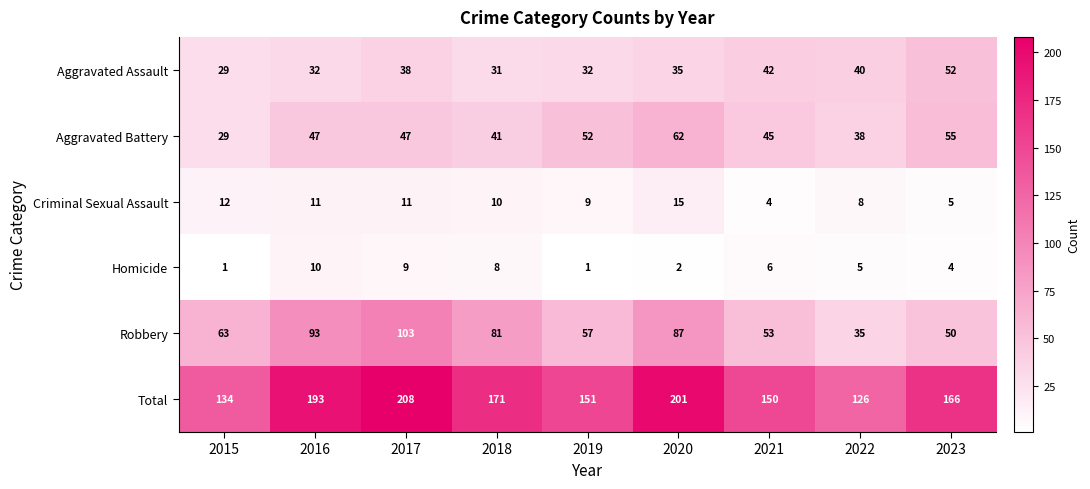

Is the value of Aggravated Battery at 2017 greater than the value of Total at 2019?

No